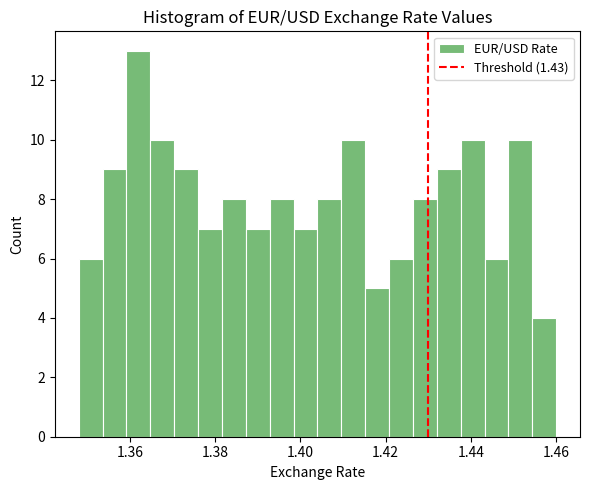

Around what value on the x-axis is the tallest bar? Give the approximate position of its centre, as read against the axis.

1.362